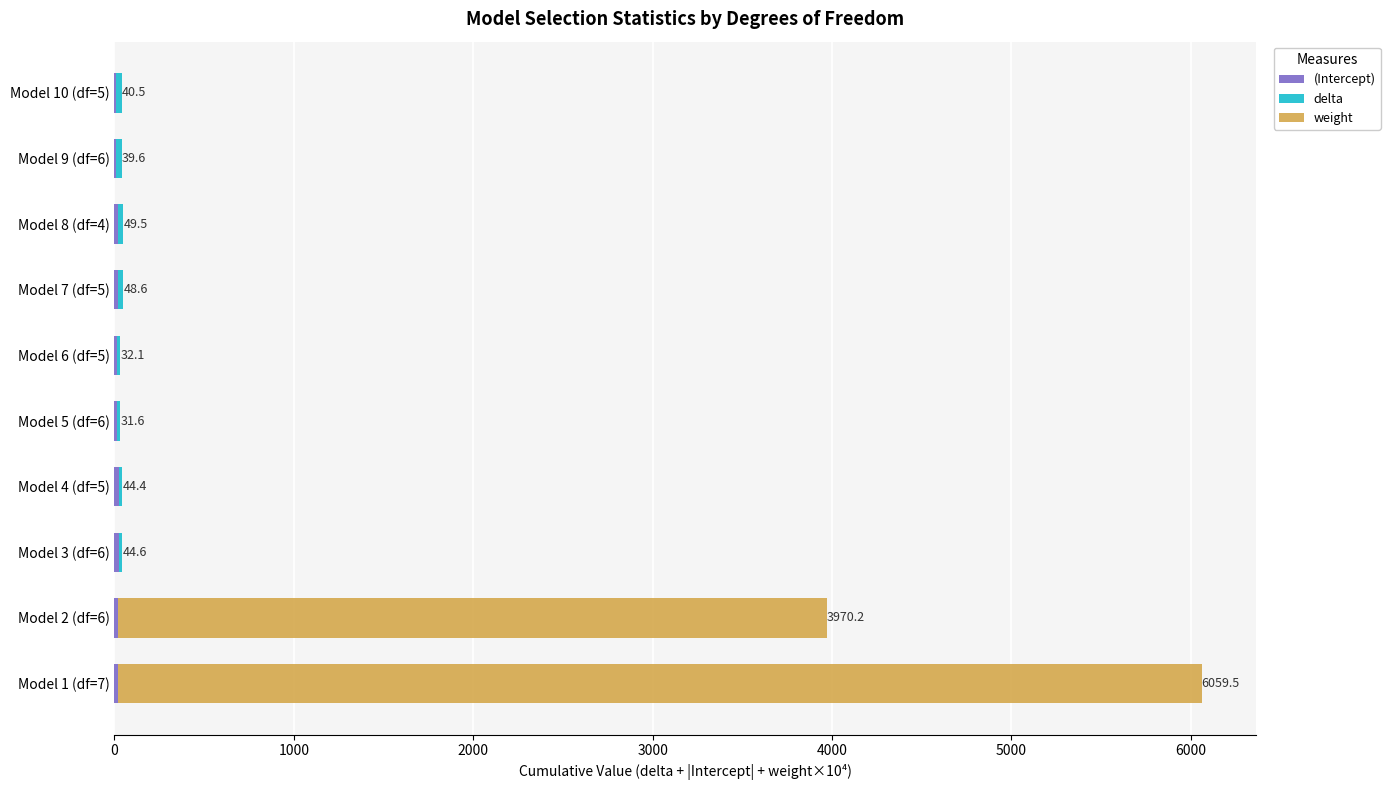

At which category is the sum across all series the highest?

Model 1 (df=7)